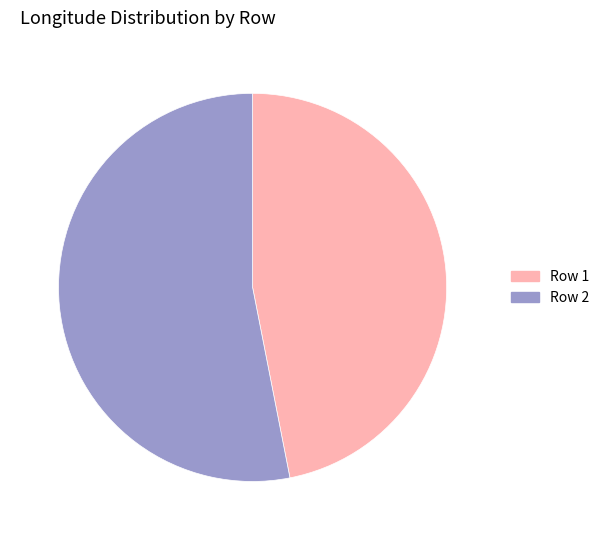

Is Row 2 the majority of the pie?

Yes